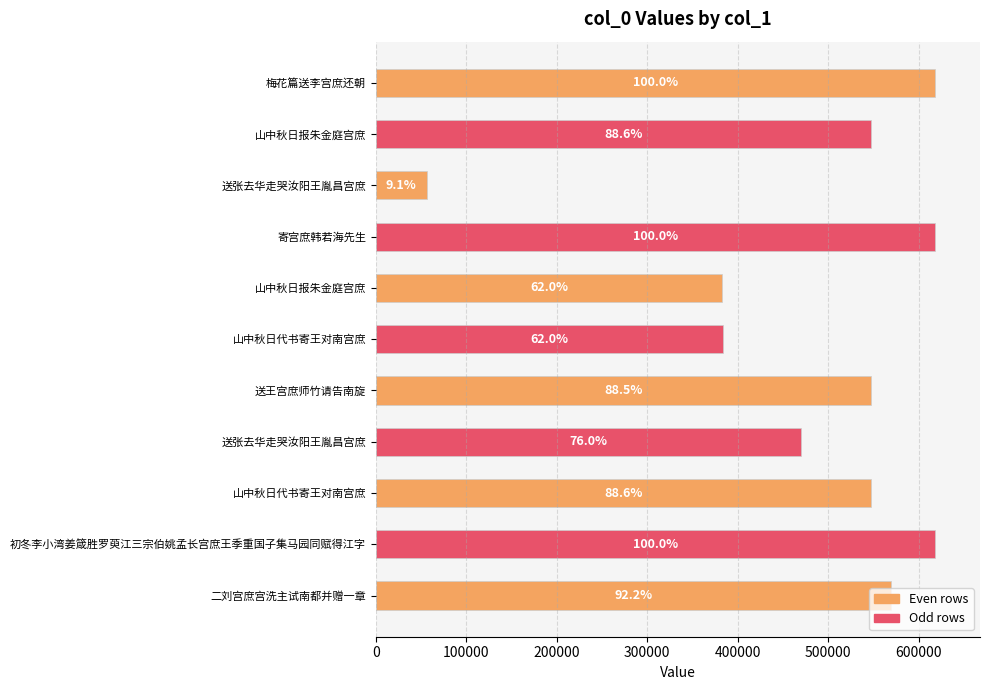

Does the chart contain any negative values?

No